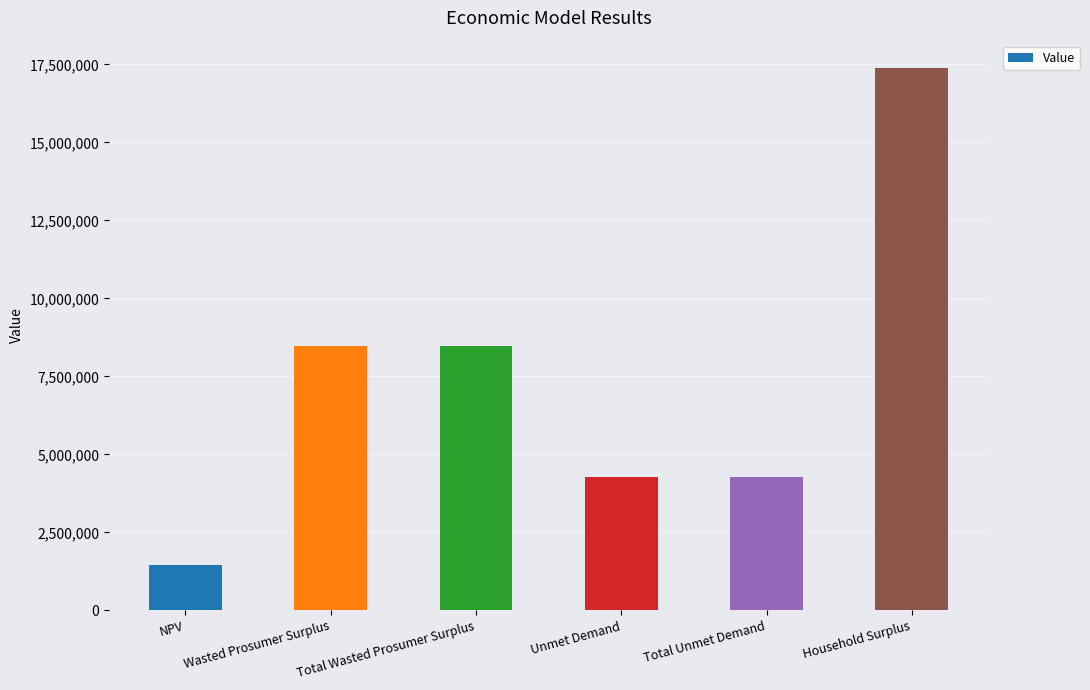

Reading left to right, what are all the values shown in this chart?

NPV=1453560.2	Wasted Prosumer Surplus=8459098.5	Total Wasted Prosumer Surplus=8459098.5	Unmet Demand=4269426.5	Total Unmet Demand=4269426.5	Household Surplus=17393663.1